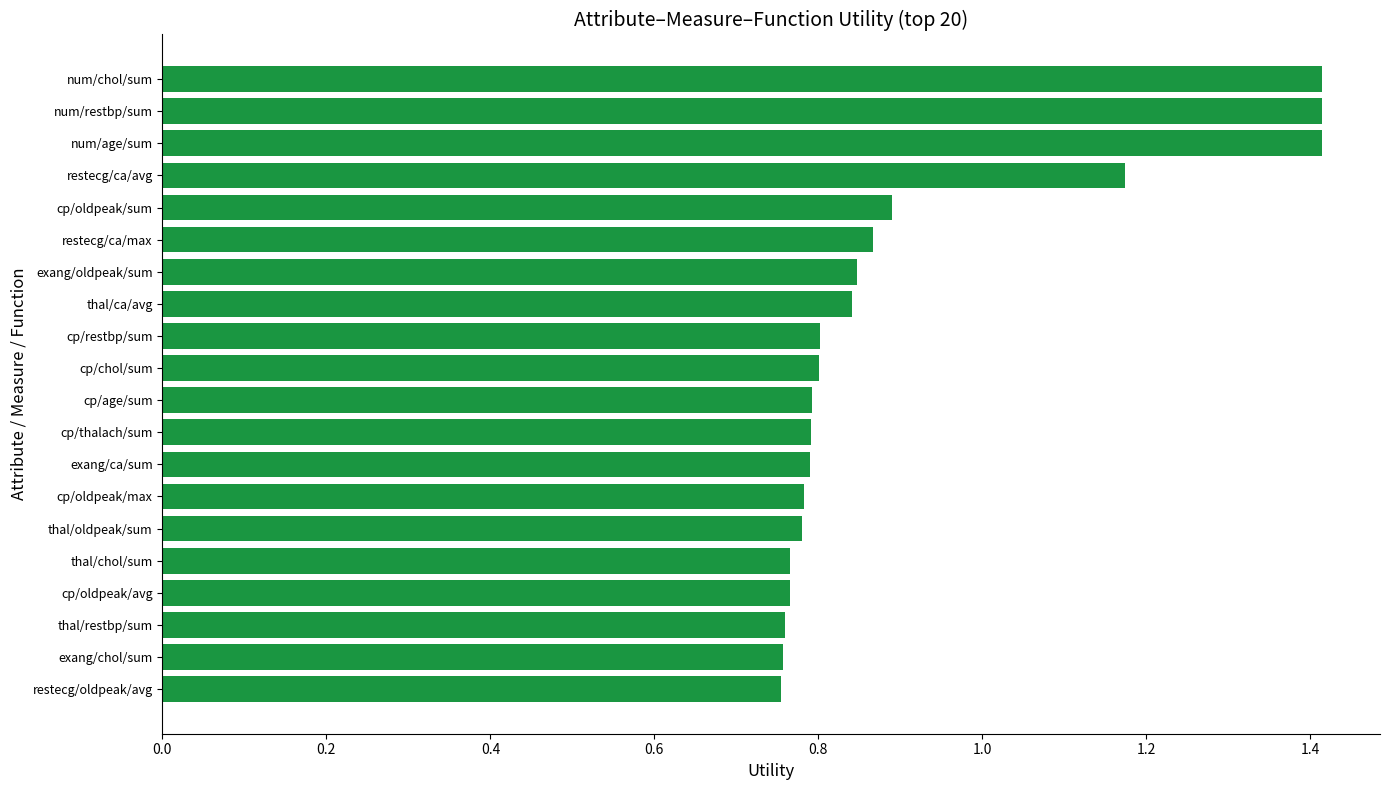

Count the values in the range 0 to 1.

16